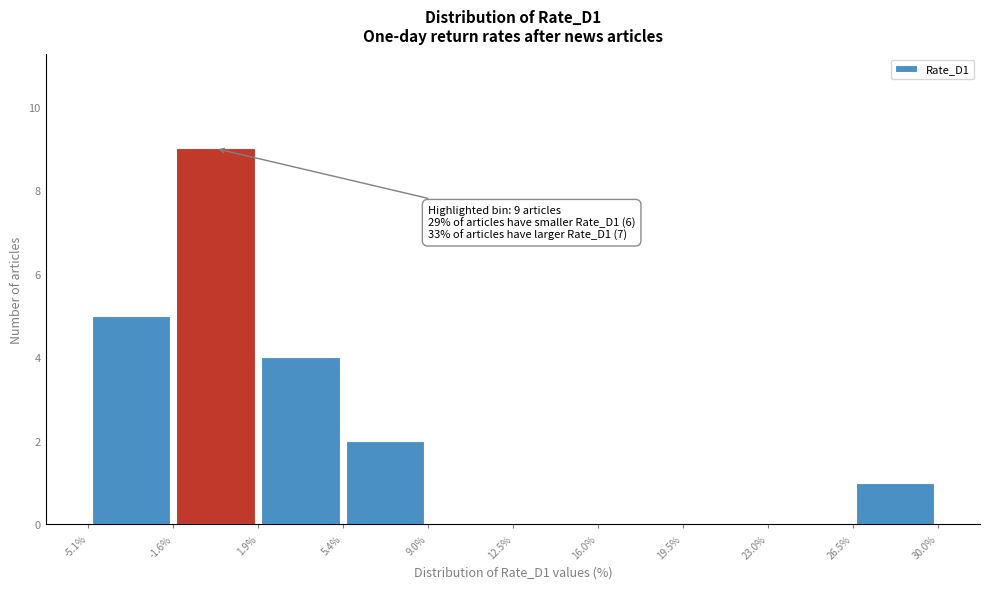

Which range on the x-axis has the tallest bar?

-1.6% to 1.9%